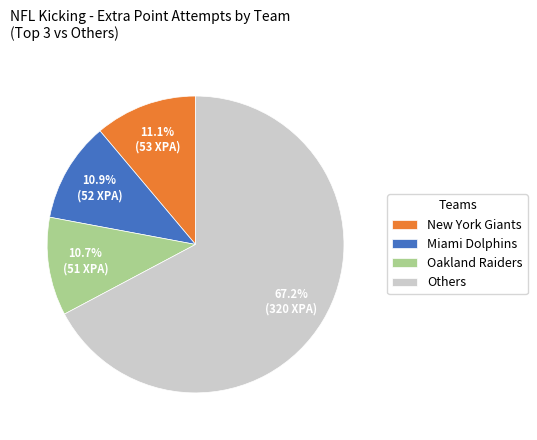

Which slice represents more than half of the pie?

Others